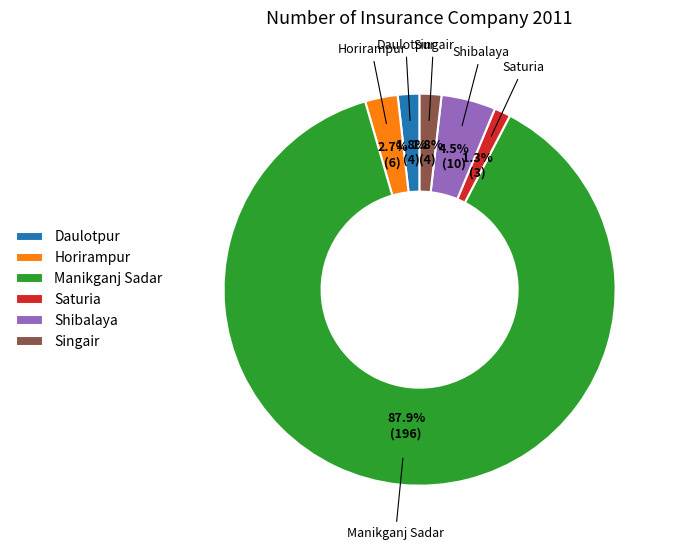

Count the number of slices in the pie.

6